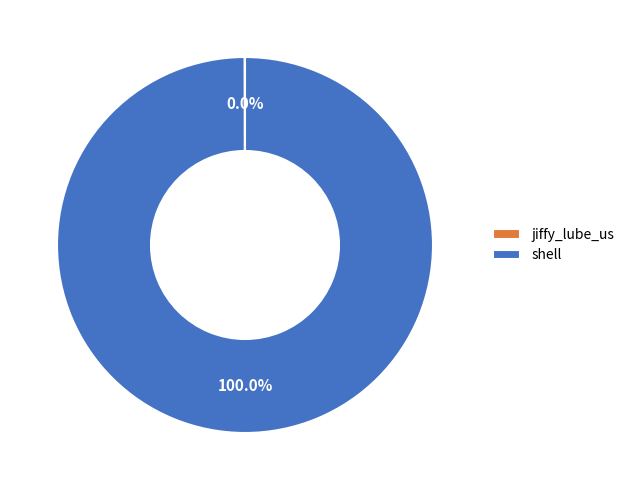

Does any single category account for the majority?

Yes